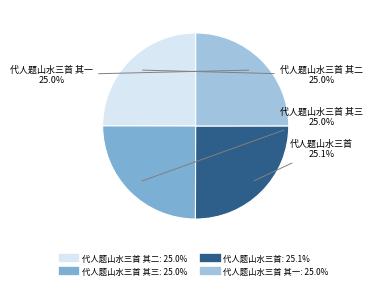

Is there any slice that represents more than half of the pie?

No